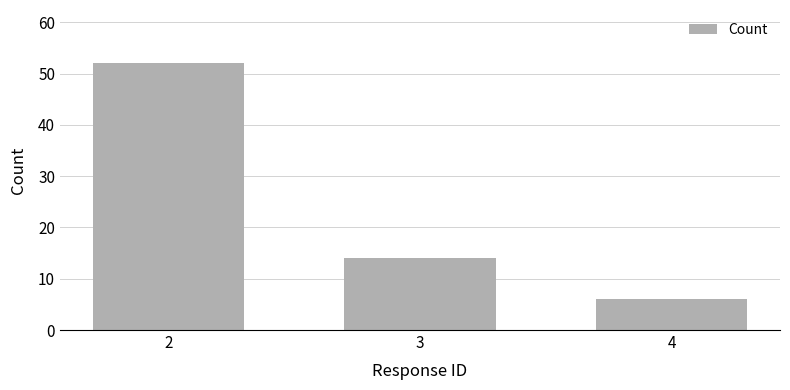

How many data points are less than 14?

1